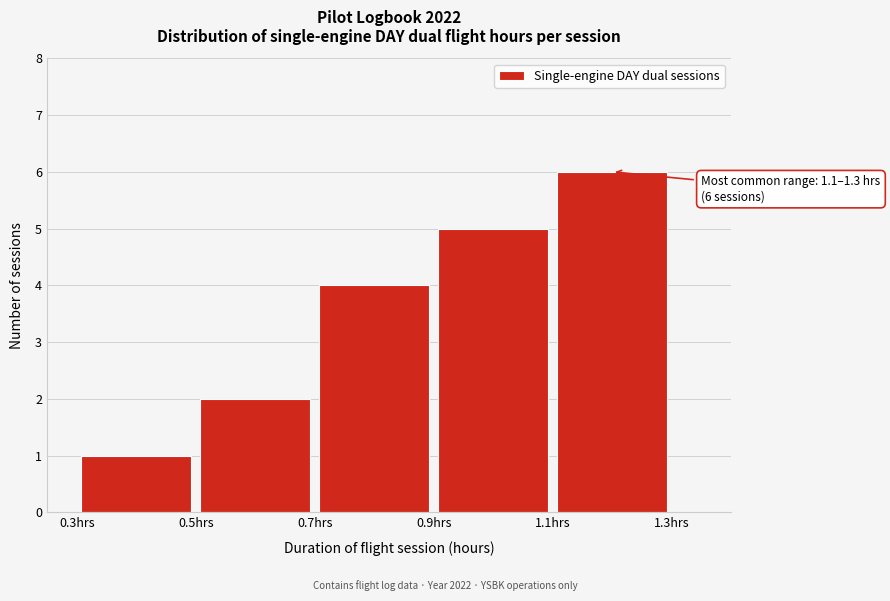

Over which range of the x-axis is the bar tallest?

1.1 to 1.3